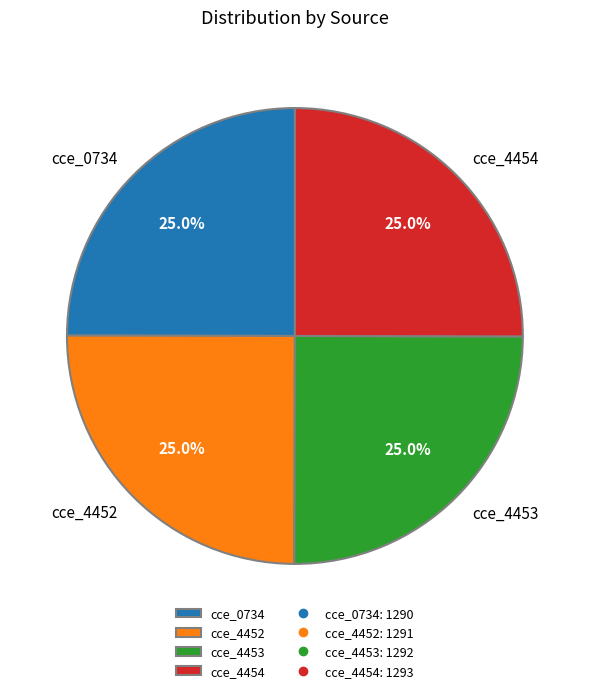

To the nearest percent, what is the average slice percentage?

25%